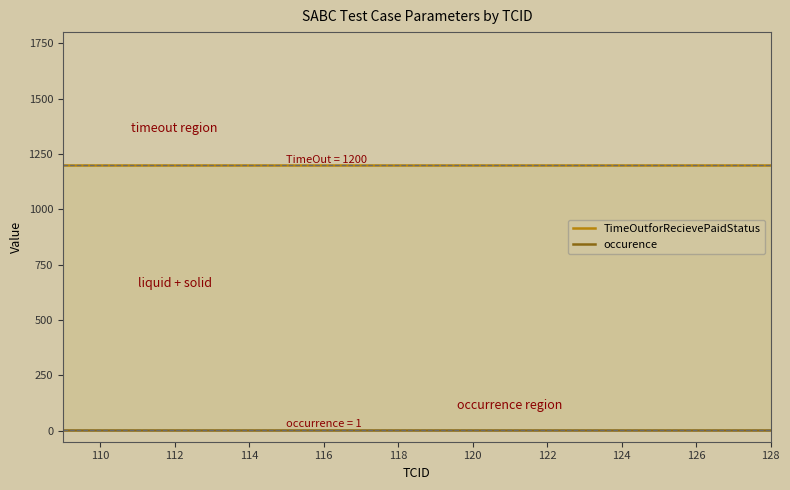

True or false: TimeOutforRecievePaidStatus has more than 0 points higher than both neighbors.

False